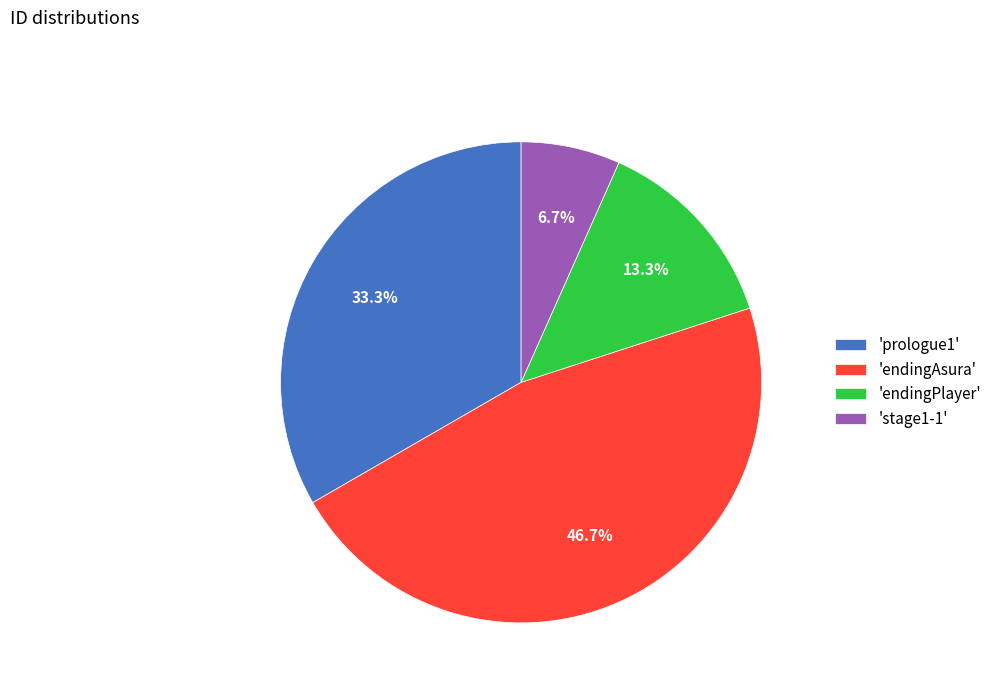

To the nearest percent, what is the average slice percentage?

25%